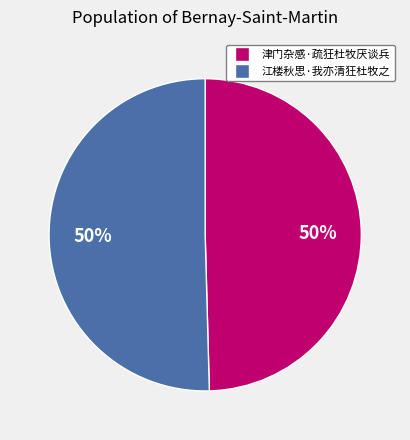

Is it true that 津门杂感·疏狂杜牧厌谈兵 is 50% of the pie?

True